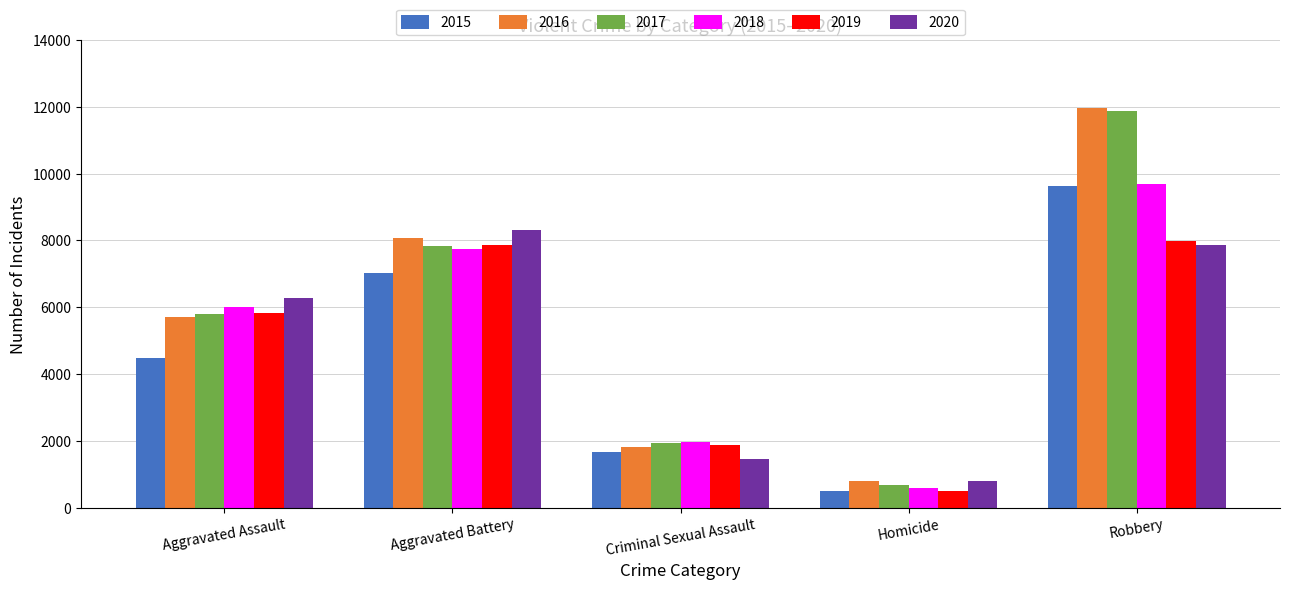

Where is 2015 nearest to the value 5067?

Aggravated Assault